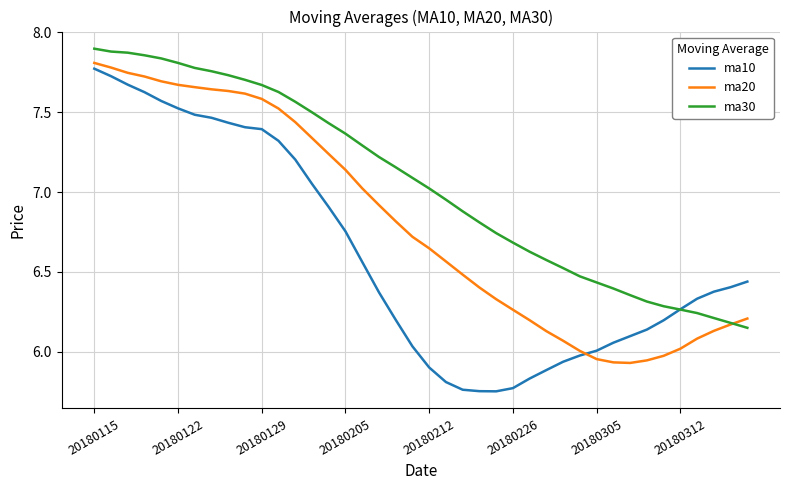

Which series has the largest range (max minus min)?

ma10